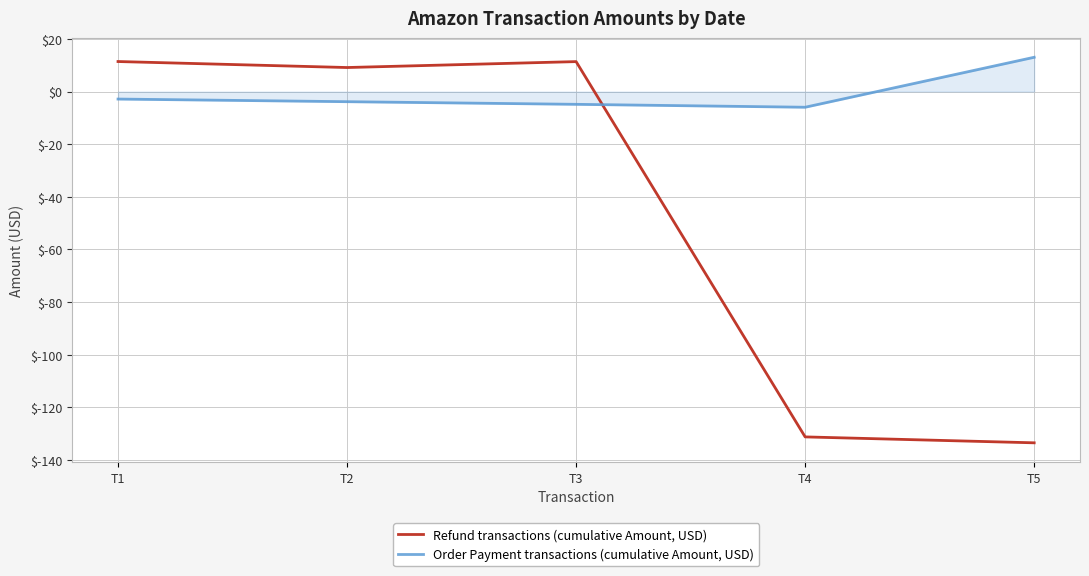

What is the difference between the maximum and minimum values in the Refund transactions (cumulative Amount, USD) series?

144.9